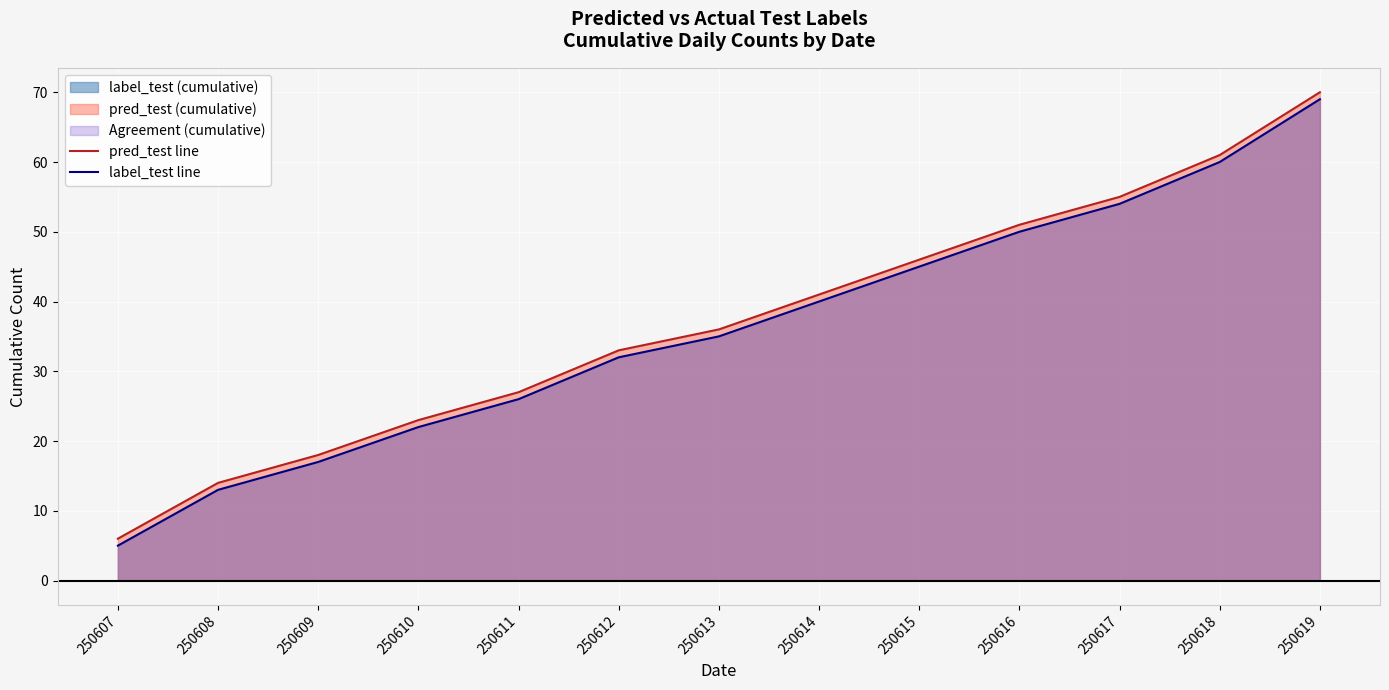

Between 250616 and 250619, which is larger?

250619